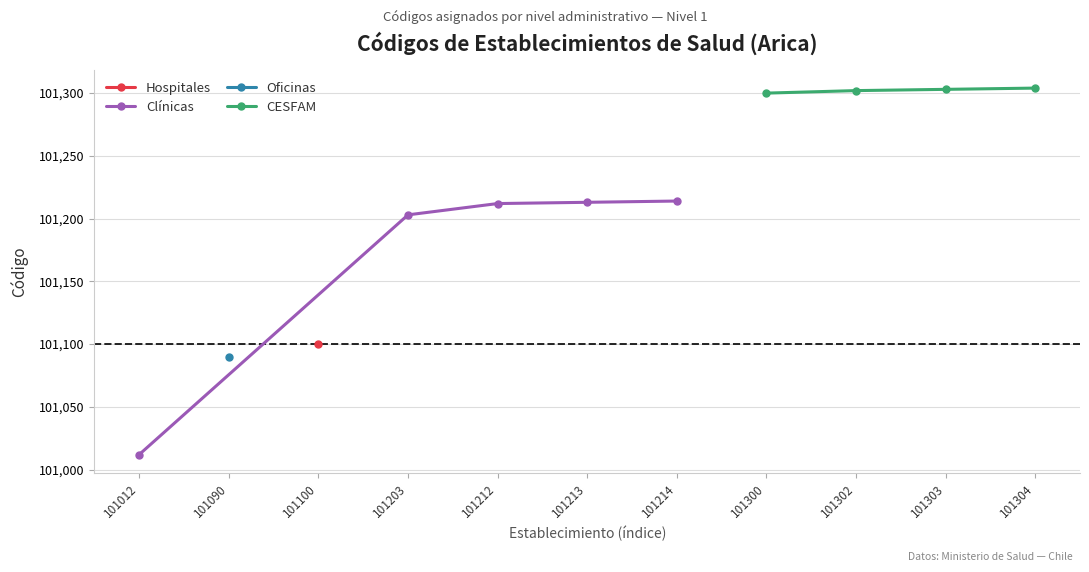

Which category has the highest value in the 101012 series?

101304